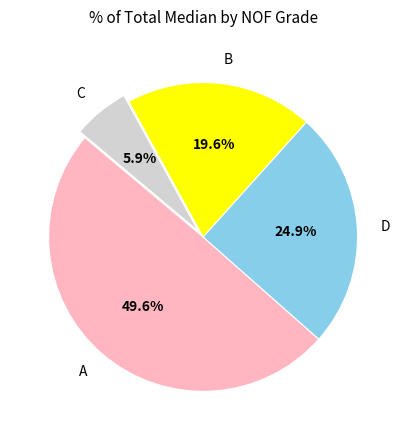

Is it true that A is 87% of the pie?

False